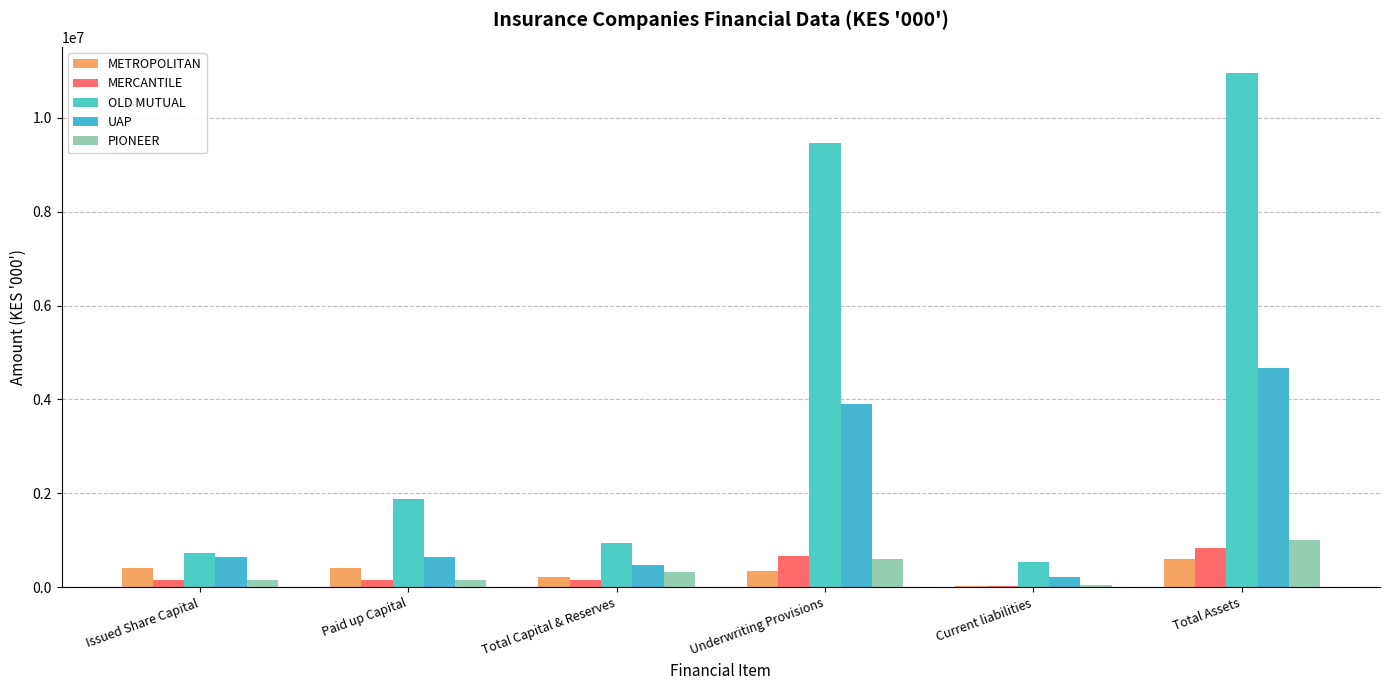

Is it true that PIONEER equals 92511 at Issued Share Capital?

False